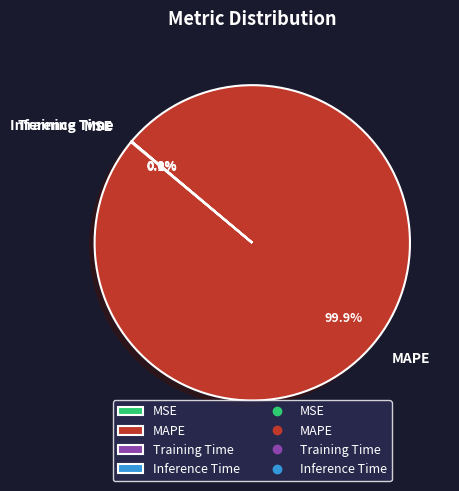

Is there any slice that represents more than half of the pie?

Yes